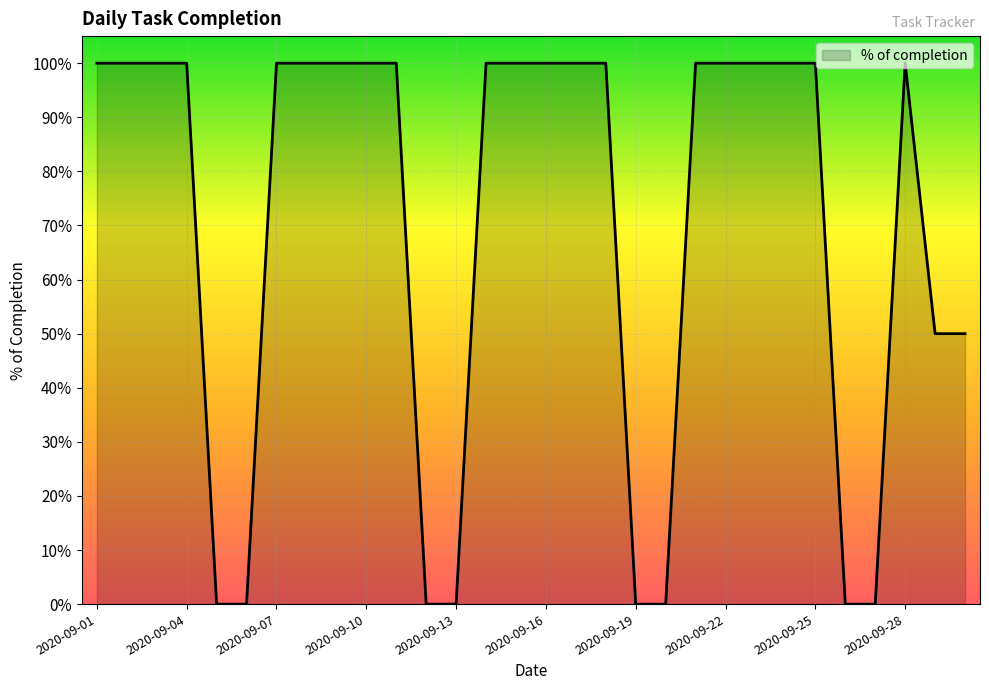

What is the difference between the maximum and minimum values?

1.0